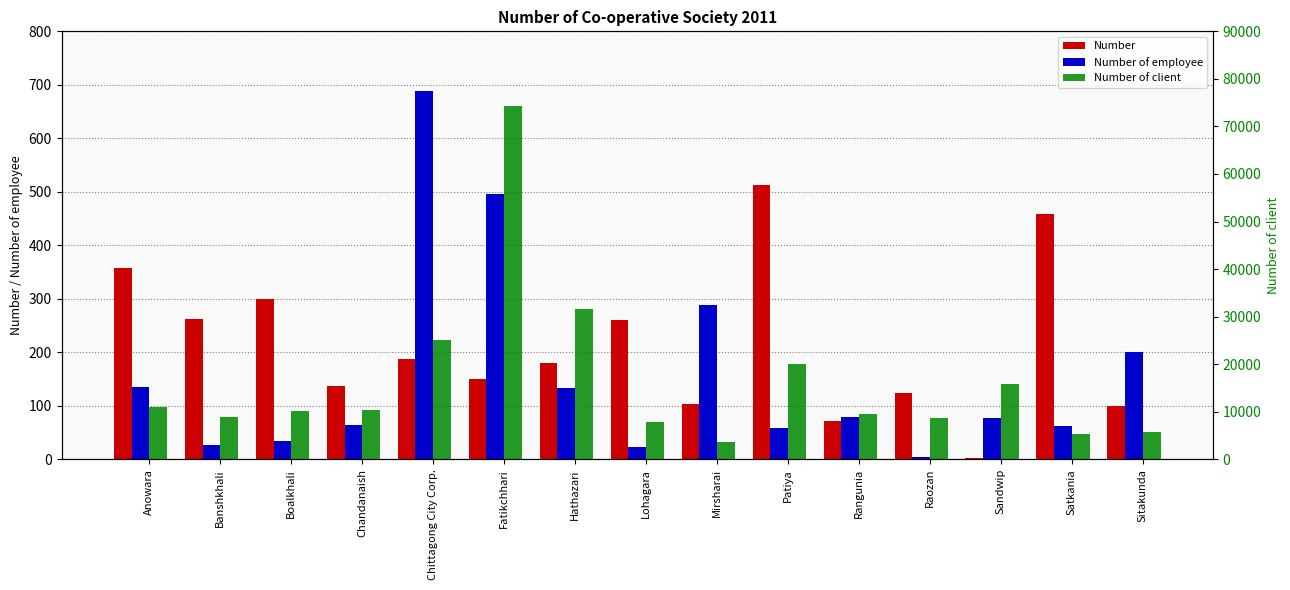

Which series changed the most between Lohagara and Mirsharai?

Number of client